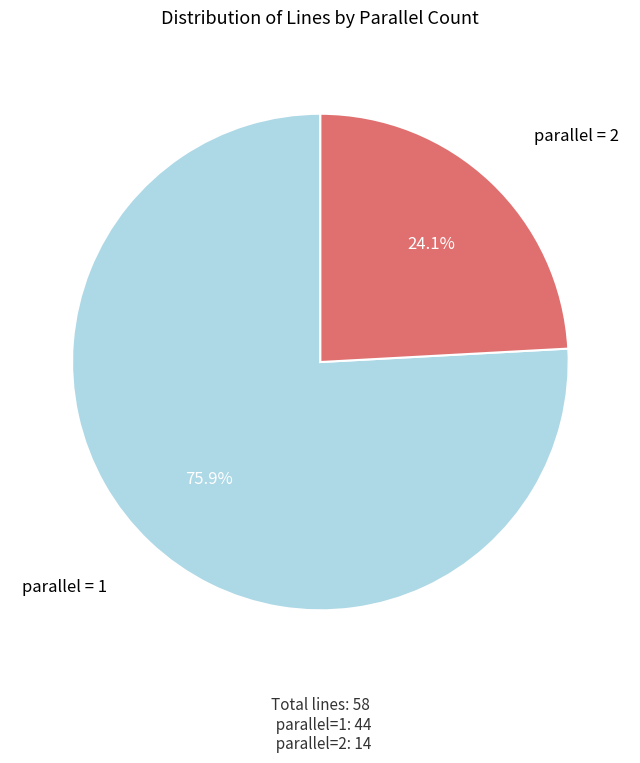

Is there any slice that represents more than half of the pie?

Yes